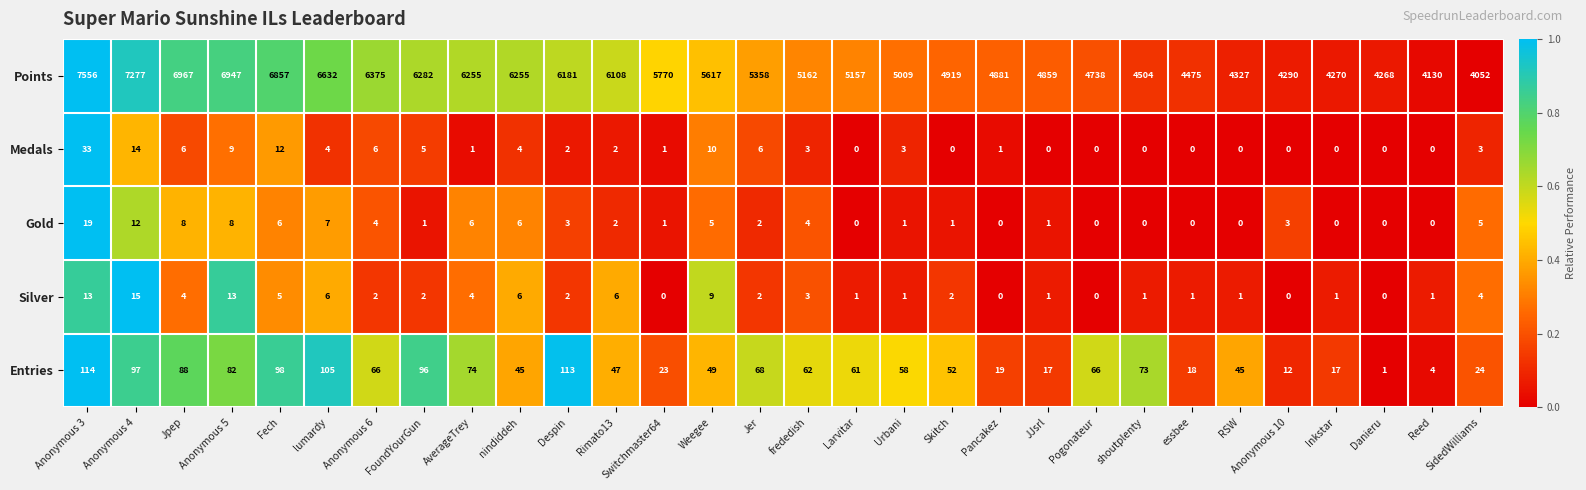

List the series in order of their peak value, lowest first.

Silver, Gold, Medals, Entries, Points